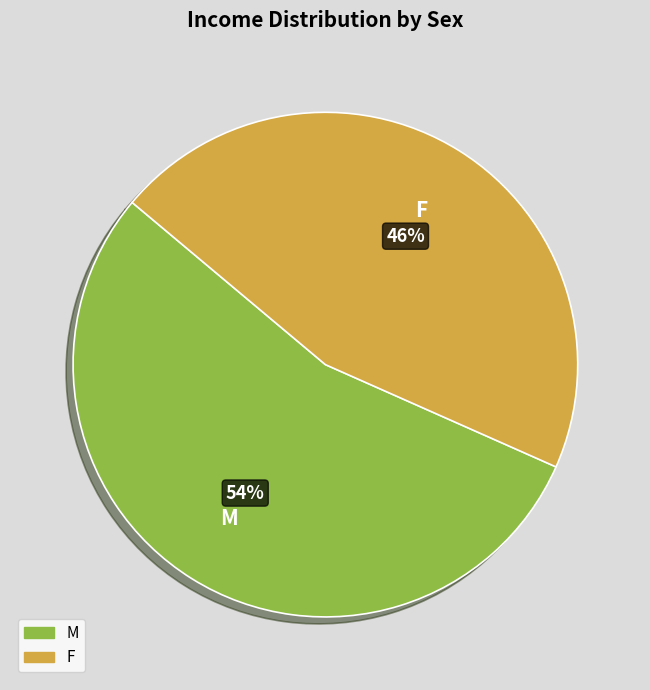

To the nearest percent, what is the combined percentage of F and M?

100%